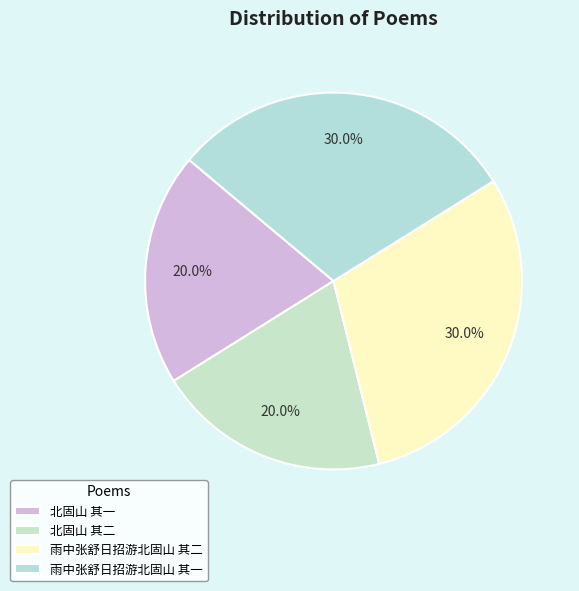

Does 雨中张舒日招游北固山 其一 represent more than half of the total?

No